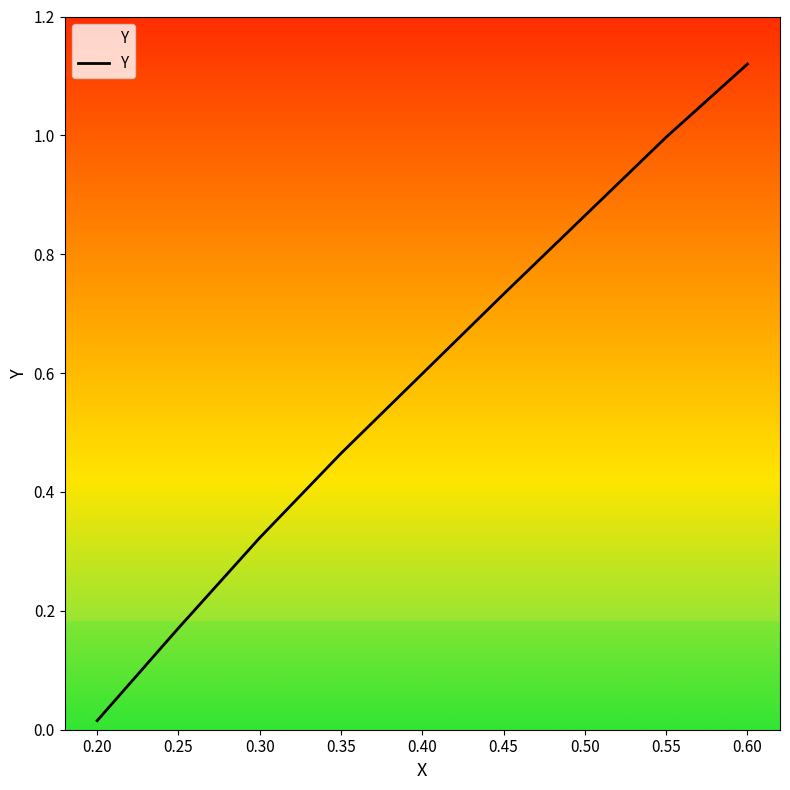

What is the change in value from 0.30 to 0.55?

+0.7